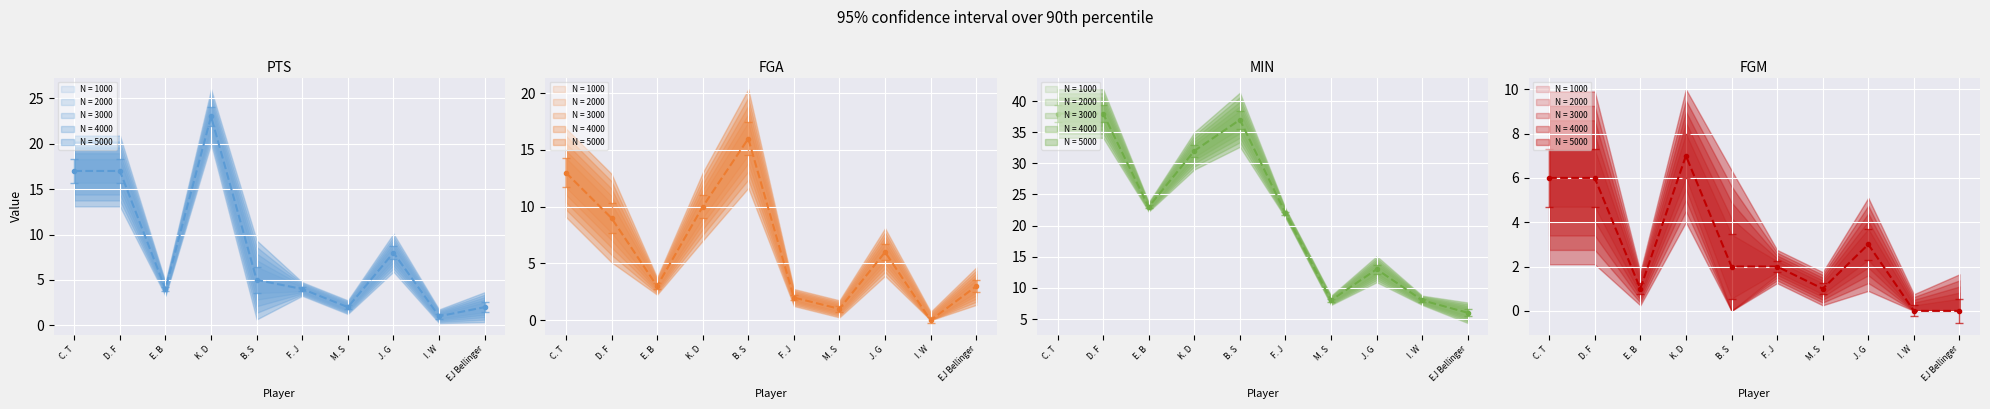

Which category has the lowest value in the FGM series?

I. W